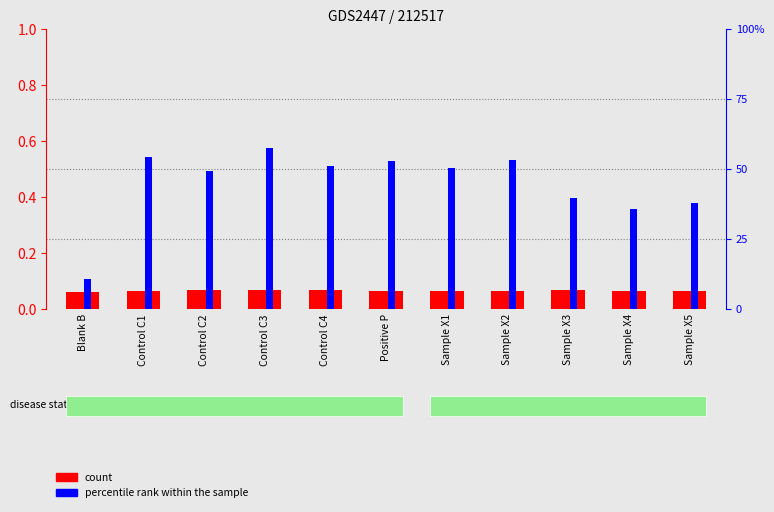

Reading right to left, extract all data points from this chart.

count: 0.1	0.1	0.1	0.1	0.1	0.1	0.1	0.1	0.1	0.1	0.1
percentile rank within the sample: 0.4	0.4	0.4	0.5	0.5	0.5	0.5	0.6	0.5	0.5	0.1